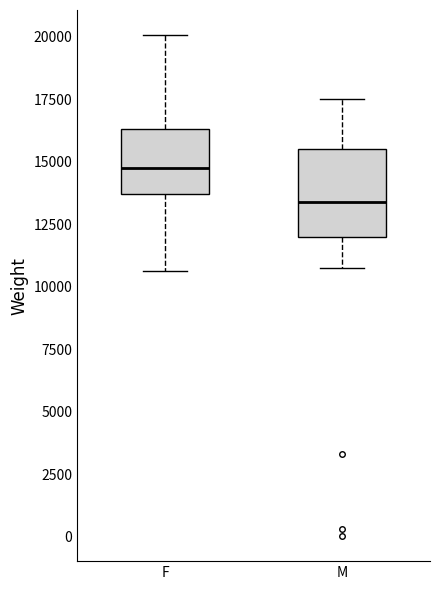

Which box has the lowest median line?

M